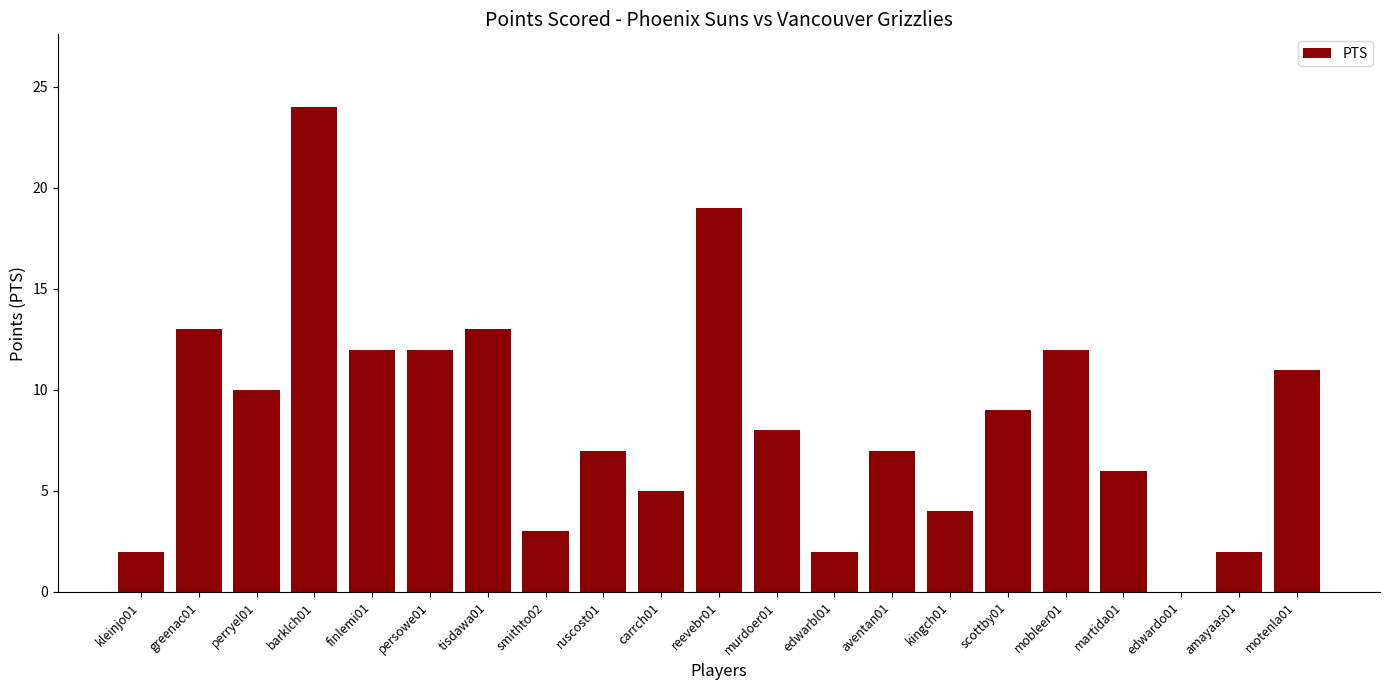

Which category has the highest value across all series?

barklch01